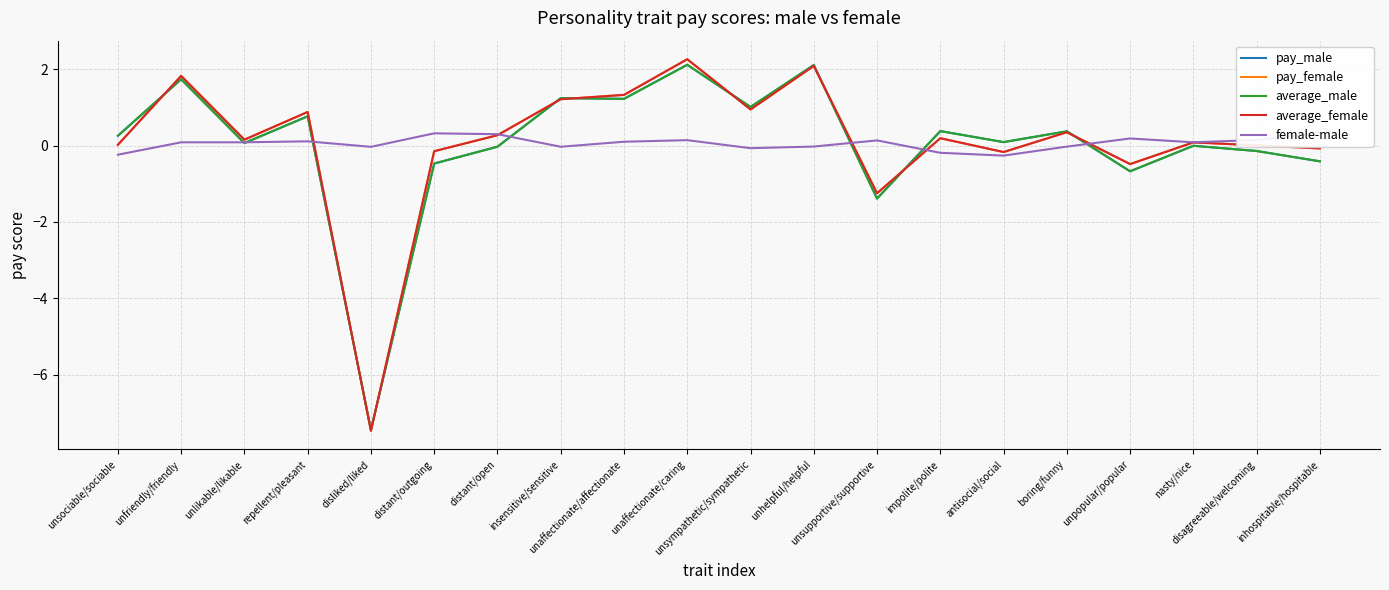

How many interior local peaks does the average_male series have?

8